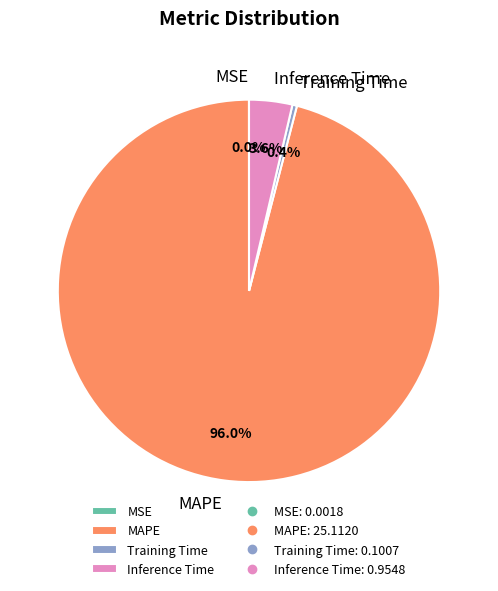

Is Inference Time the majority of the pie?

No